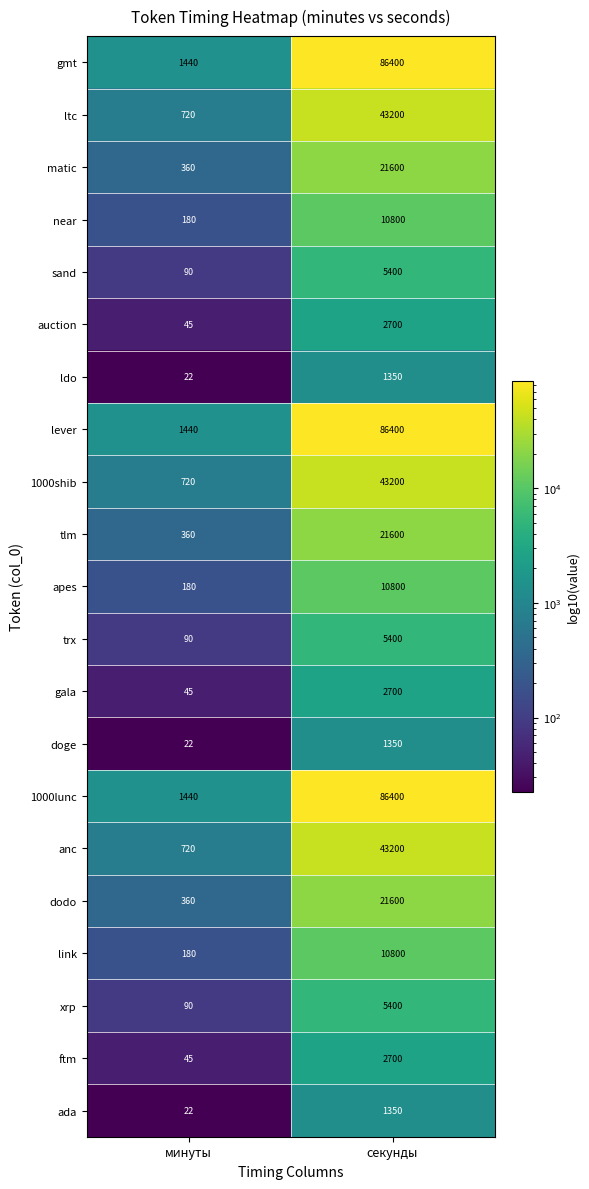

At which label is dodo closest to 10980?

минуты